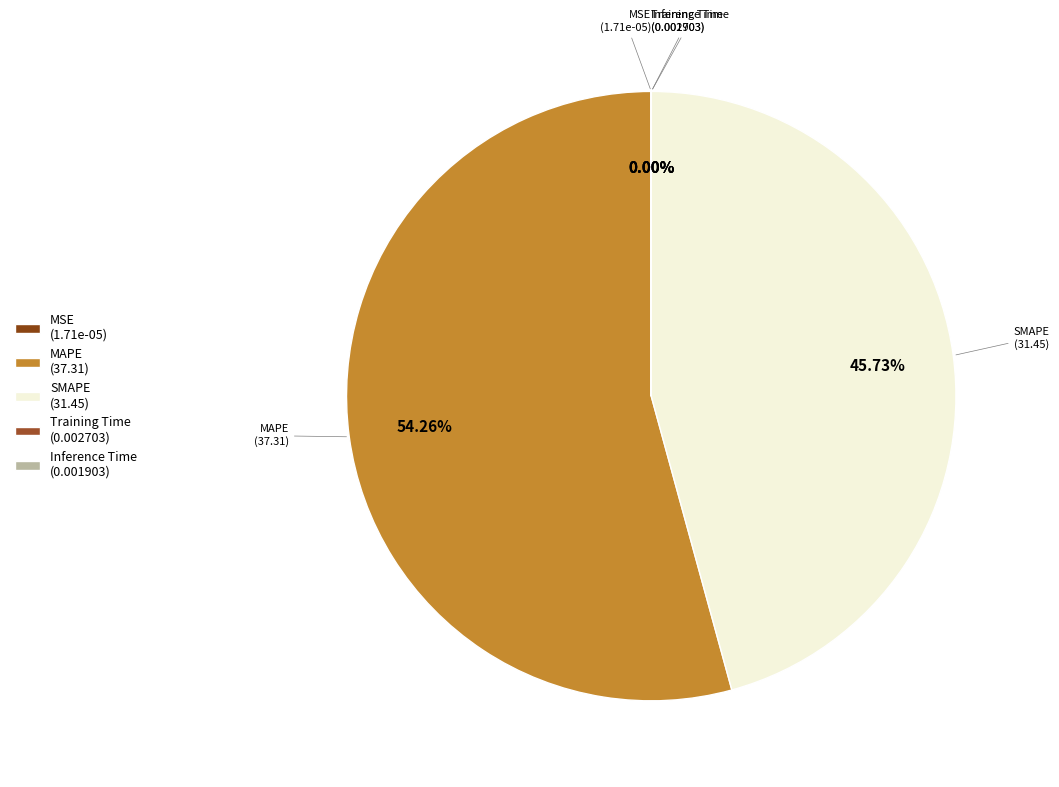

Is MAPE (37.31) the majority of the pie?

Yes